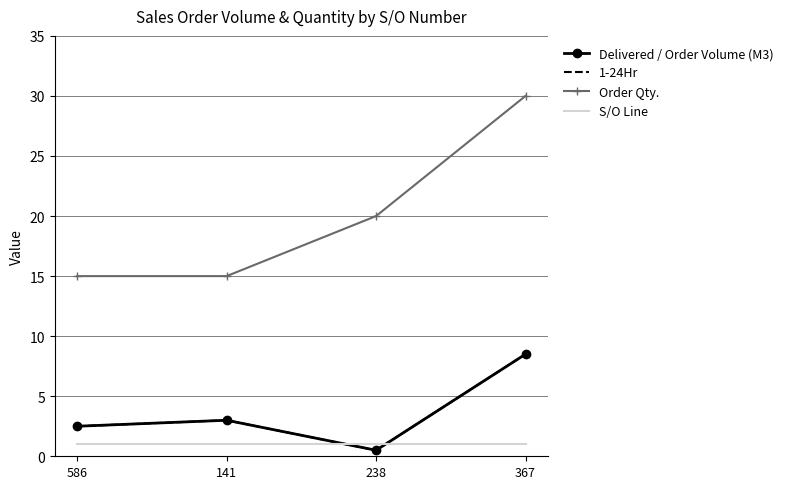

Which series has the largest range (max minus min)?

Order Qty.